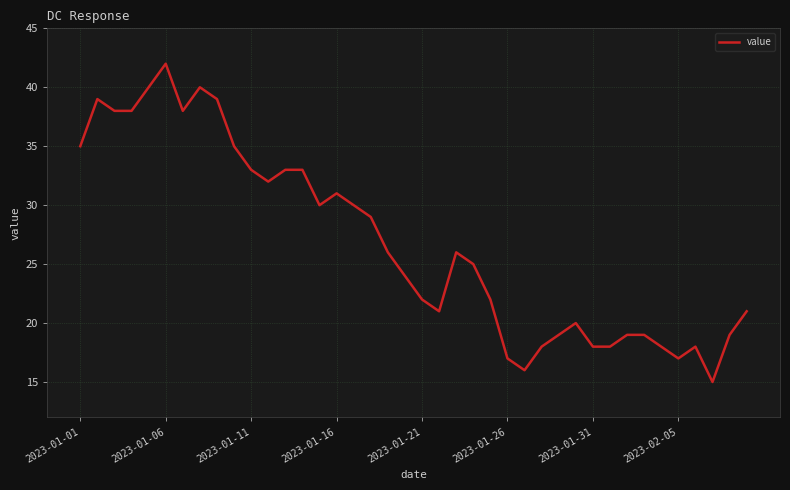

What is the difference between the maximum and minimum values?

27